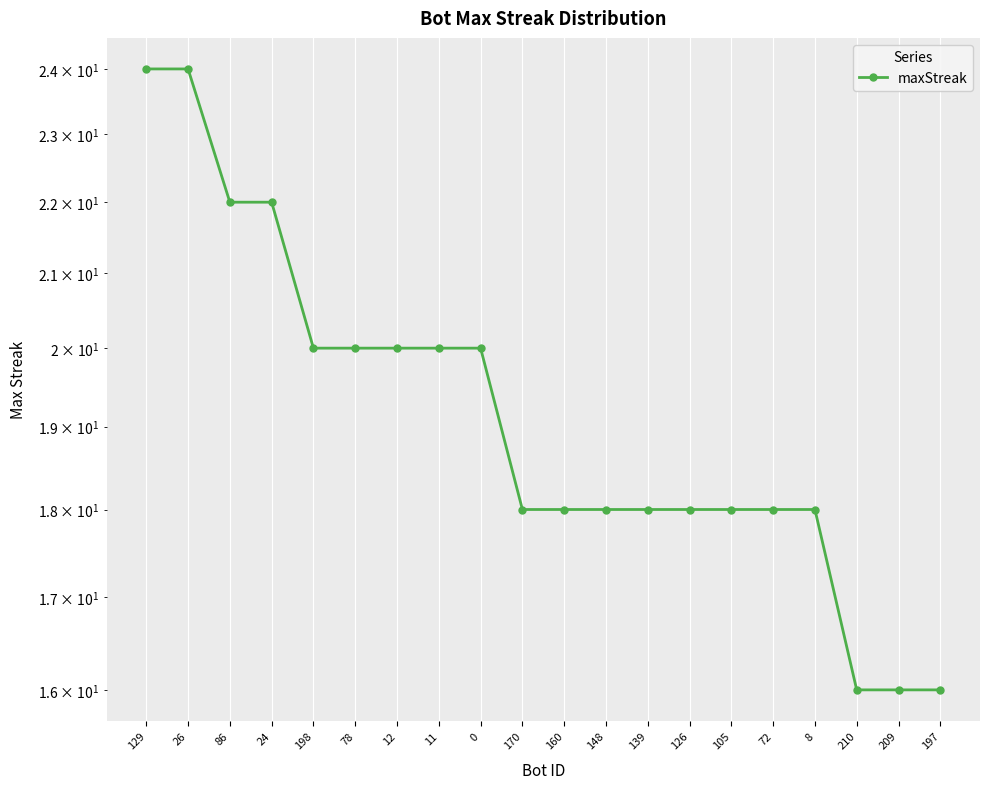

Which has a higher value, 105 or 209?

105